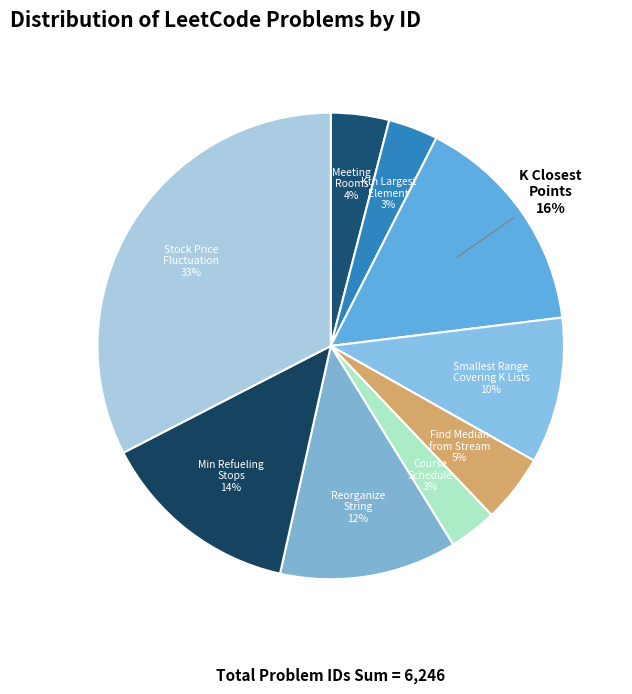

Is there a majority slice in this chart?

No